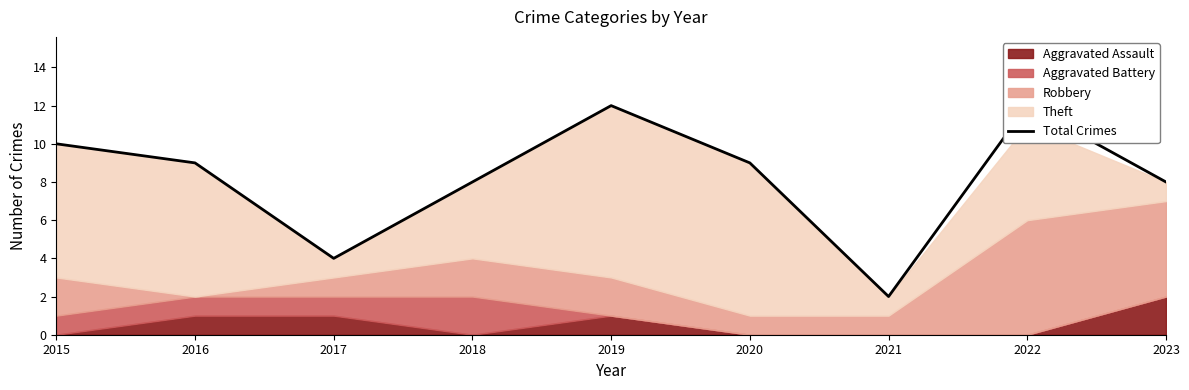

Rank the categories by value from highest to lowest.

2019, 2022, 2015, 2016, 2020, 2018, 2023, 2017, 2021